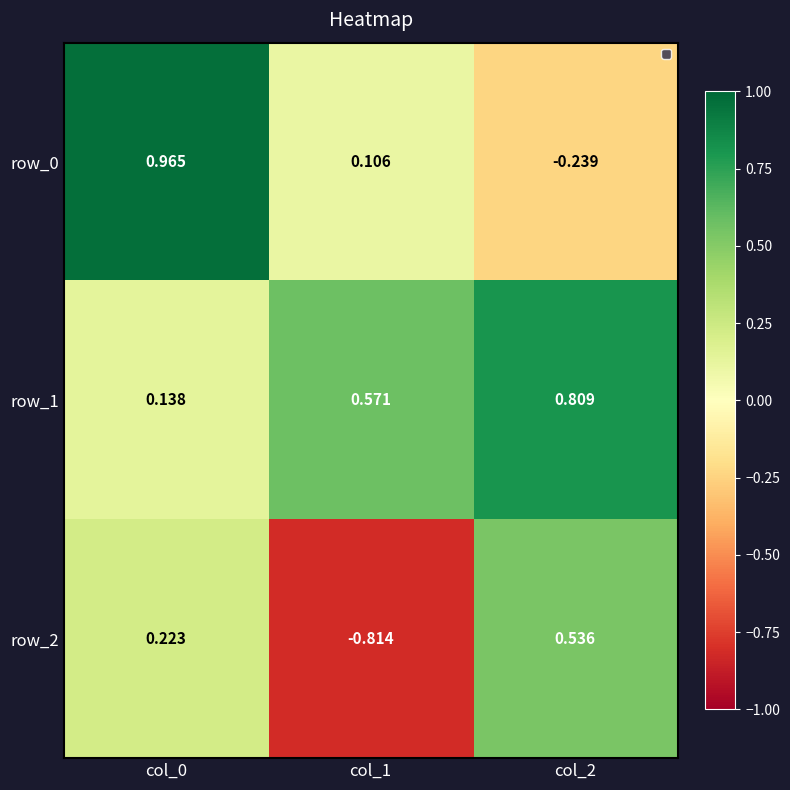

At which label is row_1 closest to 0?

col_0